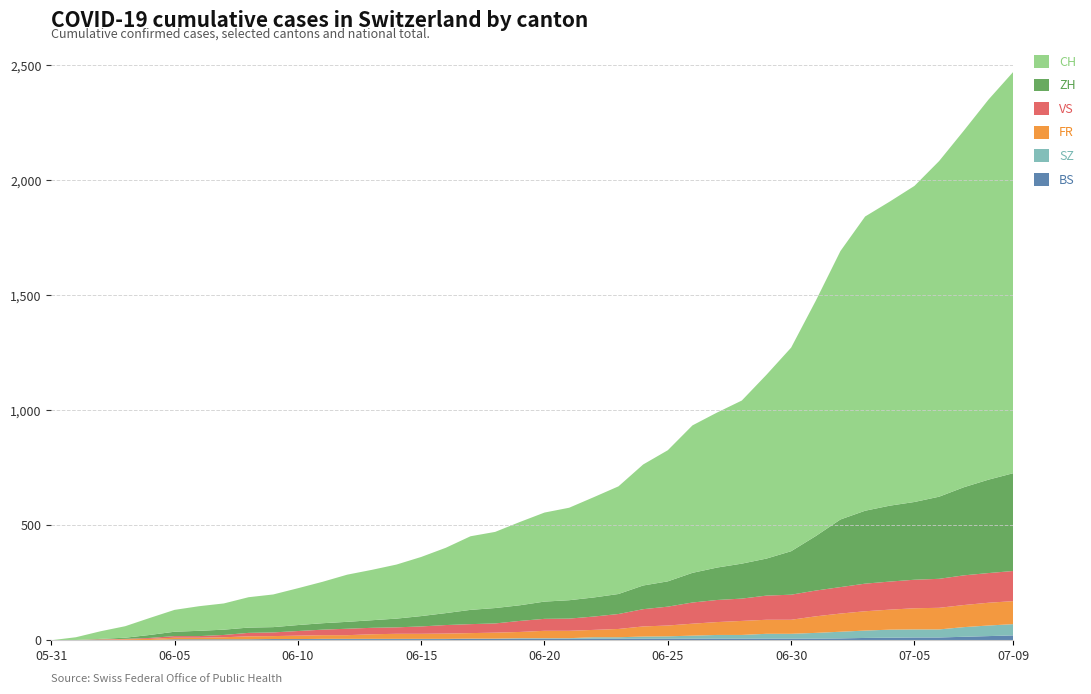

Reading right to left, what are all the values shown in this chart?

BS: 2020-07-09=21	2020-07-08=18	2020-07-07=15	2020-07-06=12	2020-07-05=12	2020-07-04=11	2020-07-03=10	2020-07-02=8	2020-07-01=7	2020-06-30=7	2020-06-29=7	2020-06-28=7	2020-06-27=7	2020-06-26=7	2020-06-25=7	2020-06-24=7	2020-06-23=7	2020-06-22=7	2020-06-21=7	2020-06-20=7	2020-06-19=7	2020-06-18=6	2020-06-17=6	2020-06-16=5	2020-06-15=5	2020-06-14=5	2020-06-13=5	2020-06-12=5	2020-06-11=5	2020-06-10=5	2020-06-09=5	2020-06-08=4	2020-06-07=4	2020-06-06=4	2020-06-05=4	2020-06-04=1	2020-06-03=1	2020-06-02=0	2020-06-01=0	2020-05-31=0
SZ: 2020-07-09=49	2020-07-08=46	2020-07-07=42	2020-07-06=35	2020-07-05=35	2020-07-04=35	2020-07-03=32	2020-07-02=29	2020-07-01=25	2020-06-30=21	2020-06-29=21	2020-06-28=16	2020-06-27=16	2020-06-26=13	2020-06-25=10	2020-06-24=9	2020-06-23=6	2020-06-22=6	2020-06-21=2	2020-06-20=2	2020-06-19=2	2020-06-18=1	2020-06-17=1	2020-06-16=1	2020-06-15=1	2020-06-14=1	2020-06-13=1	2020-06-12=1	2020-06-11=1	2020-06-10=0	2020-06-09=0	2020-06-08=0	2020-06-07=0	2020-06-06=0	2020-06-05=0	2020-06-04=0	2020-06-03=0	2020-06-02=0	2020-06-01=0	2020-05-31=0
FR: 2020-07-09=100	2020-07-08=99	2020-07-07=96	2020-07-06=94	2020-07-05=92	2020-07-04=87	2020-07-03=84	2020-07-02=79	2020-07-01=72	2020-06-30=61	2020-06-29=61	2020-06-28=61	2020-06-27=56	2020-06-26=52	2020-06-25=47	2020-06-24=44	2020-06-23=36	2020-06-22=32	2020-06-21=32	2020-06-20=32	2020-06-19=27	2020-06-18=26	2020-06-17=24	2020-06-16=23	2020-06-15=22	2020-06-14=22	2020-06-13=20	2020-06-12=16	2020-06-11=16	2020-06-10=15	2020-06-09=13	2020-06-08=13	2020-06-07=9	2020-06-06=7	2020-06-05=7	2020-06-04=5	2020-06-03=3	2020-06-02=2	2020-06-01=0	2020-05-31=0
VS: 2020-07-09=131	2020-07-08=129	2020-07-07=129	2020-07-06=126	2020-07-05=124	2020-07-04=122	2020-07-03=120	2020-07-02=115	2020-07-01=112	2020-06-30=109	2020-06-29=105	2020-06-28=97	2020-06-27=96	2020-06-26=92	2020-06-25=82	2020-06-24=75	2020-06-23=65	2020-06-22=58	2020-06-21=53	2020-06-20=52	2020-06-19=48	2020-06-18=40	2020-06-17=39	2020-06-16=37	2020-06-15=32	2020-06-14=28	2020-06-13=28	2020-06-12=28	2020-06-11=24	2020-06-10=20	2020-06-09=16	2020-06-08=15	2020-06-07=10	2020-06-06=7	2020-06-05=7	2020-06-04=4	2020-06-03=2	2020-06-02=2	2020-06-01=1	2020-05-31=0
ZH: 2020-07-09=425	2020-07-08=406	2020-07-07=383	2020-07-06=357	2020-07-05=338	2020-07-04=330	2020-07-03=317	2020-07-02=294	2020-07-01=237	2020-06-30=189	2020-06-29=161	2020-06-28=152	2020-06-27=141	2020-06-26=129	2020-06-25=110	2020-06-24=103	2020-06-23=87	2020-06-22=83	2020-06-21=80	2020-06-20=75	2020-06-19=68	2020-06-18=67	2020-06-17=62	2020-06-16=52	2020-06-15=45	2020-06-14=38	2020-06-13=33	2020-06-12=30	2020-06-11=28	2020-06-10=26	2020-06-09=23	2020-06-08=23	2020-06-07=23	2020-06-06=23	2020-06-05=19	2020-06-04=13	2020-06-03=5	2020-06-02=2	2020-06-01=0	2020-05-31=0
CH: 2020-07-09=1744	2020-07-08=1652	2020-07-07=1550	2020-07-06=1459	2020-07-05=1374	2020-07-04=1322	2020-07-03=1279	2020-07-02=1167	2020-07-01=1023	2020-06-30=885	2020-06-29=799	2020-06-28=709	2020-06-27=674	2020-06-26=641	2020-06-25=570	2020-06-24=526	2020-06-23=468	2020-06-22=436	2020-06-21=402	2020-06-20=387	2020-06-19=362	2020-06-18=331	2020-06-17=320	2020-06-16=284	2020-06-15=257	2020-06-14=235	2020-06-13=219	2020-06-12=205	2020-06-11=180	2020-06-10=160	2020-06-09=142	2020-06-08=132	2020-06-07=114	2020-06-06=107	2020-06-05=95	2020-06-04=74	2020-06-03=50	2020-06-02=33	2020-06-01=12	2020-05-31=0